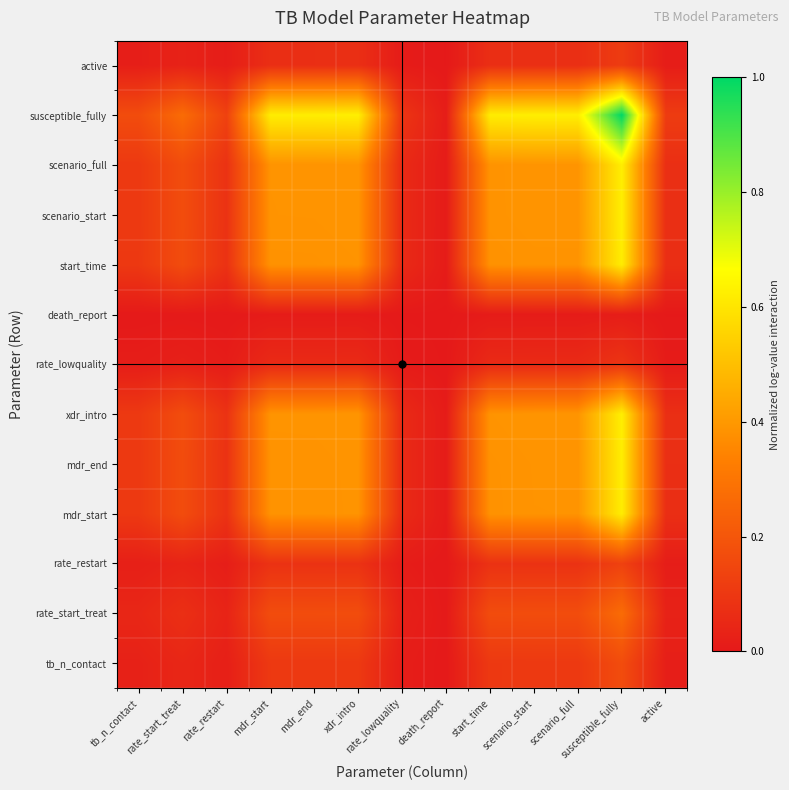

How many categories are shown in the chart?

13